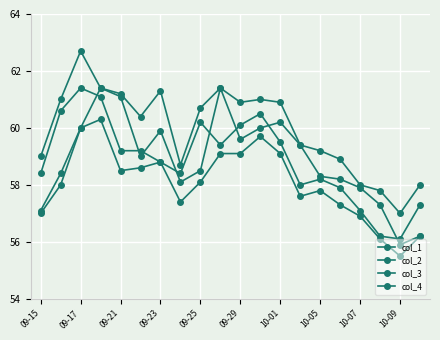

How many distinct data groups are displayed?

4